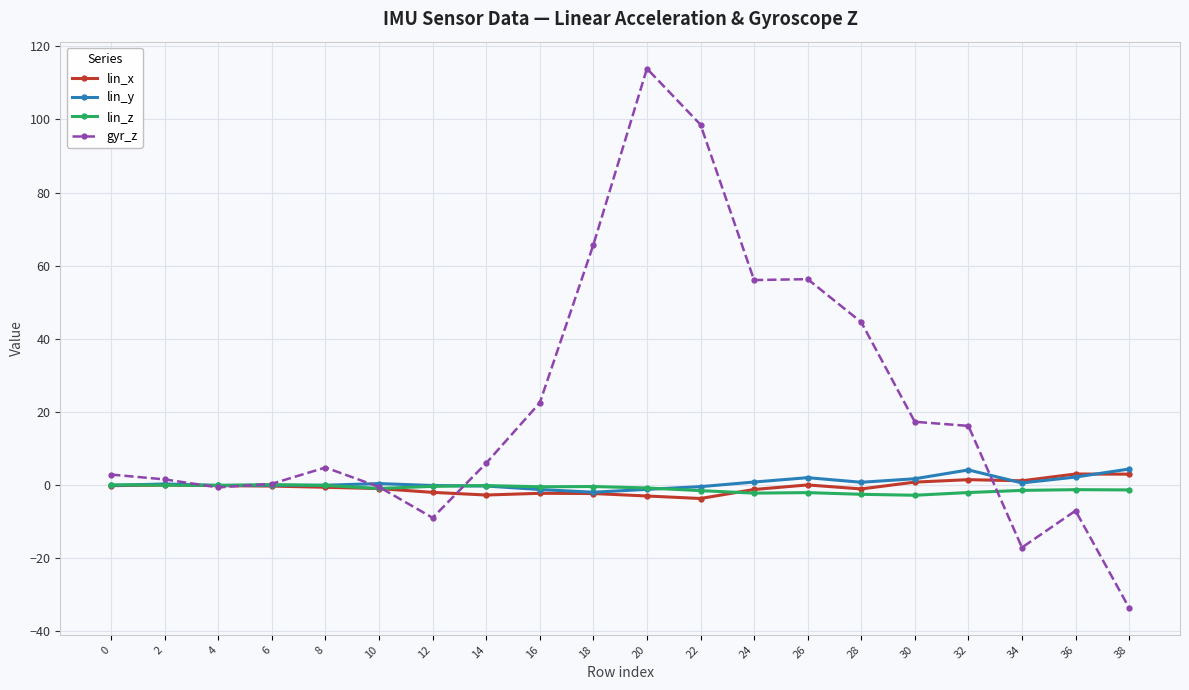

What is the total value across all series at 10?

-1.9